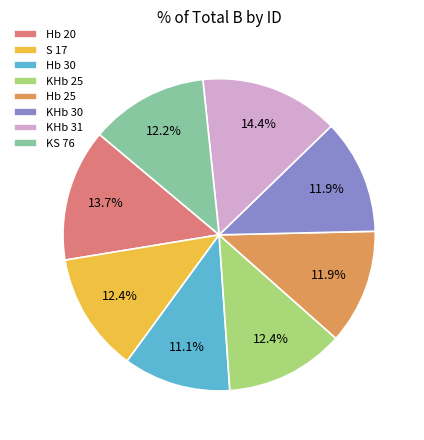

To the nearest percent, what percentage of the pie is S 17?

12%